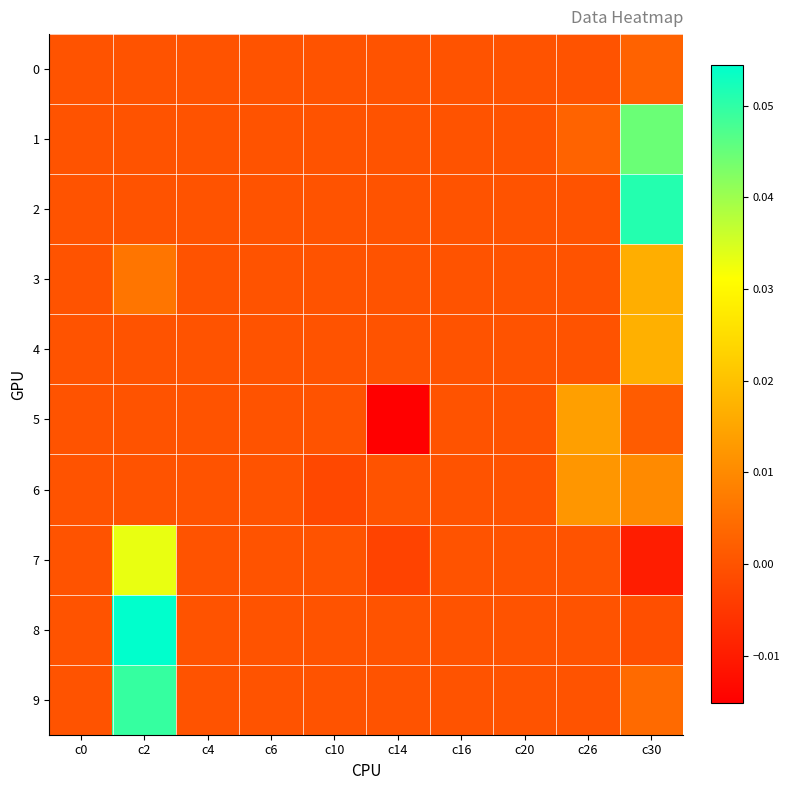

Rank the series at c6 from lowest to highest value.

0, 1, 2, 3, 4, 5, 6, 7, 8, 9